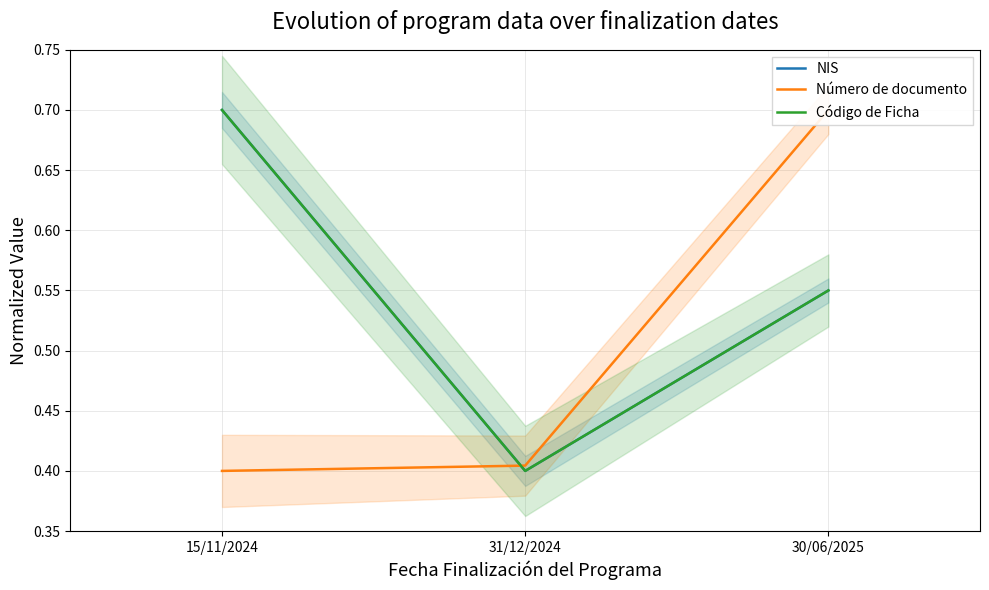

At which label is Código de Ficha closest to 0?

31/12/2024